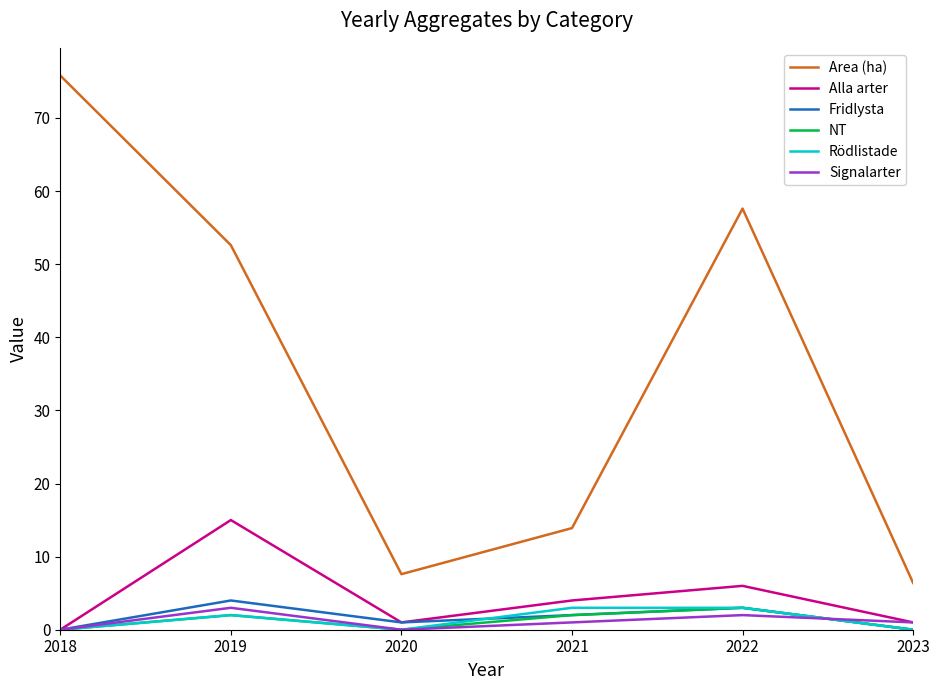

At which label does Signalarter reach its peak?

2019